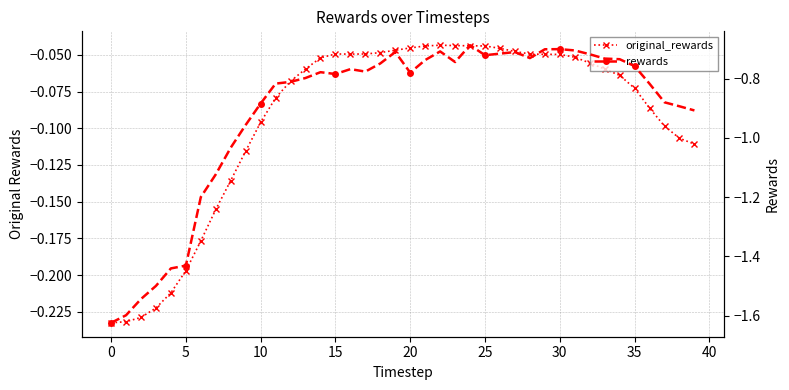

True or false: rewards and original_rewards intersect in this chart.

False